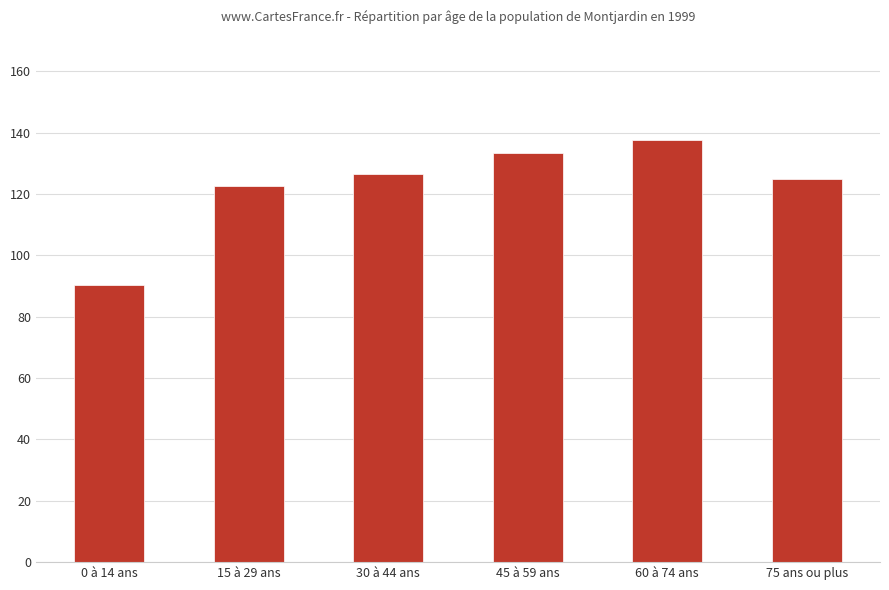

List the labels in order of value, largest first.

60 à 74 ans, 45 à 59 ans, 30 à 44 ans, 75 ans ou plus, 15 à 29 ans, 0 à 14 ans